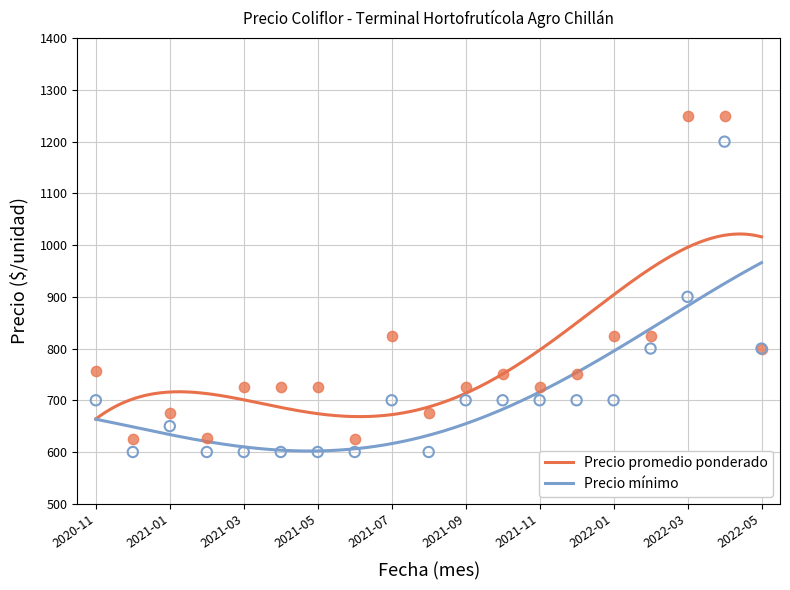

What are all the series names shown in the legend?

Precio promedio ponderado, Precio mínimo